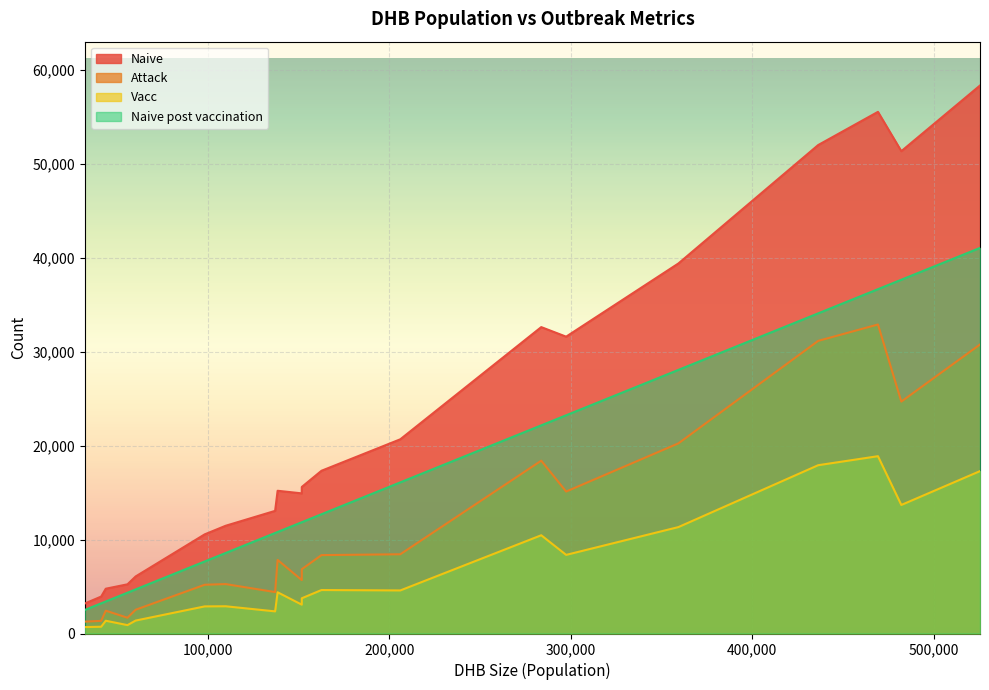

True or false: Vacc has a value of 18880 at Counties Manukau.

True